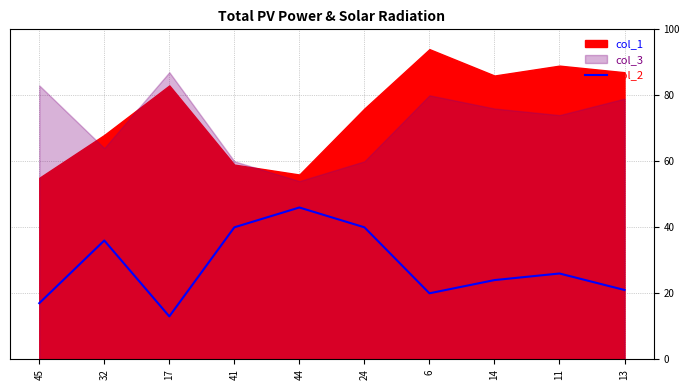

How many points are higher than both their immediate neighbors (excluding endpoints)?

3